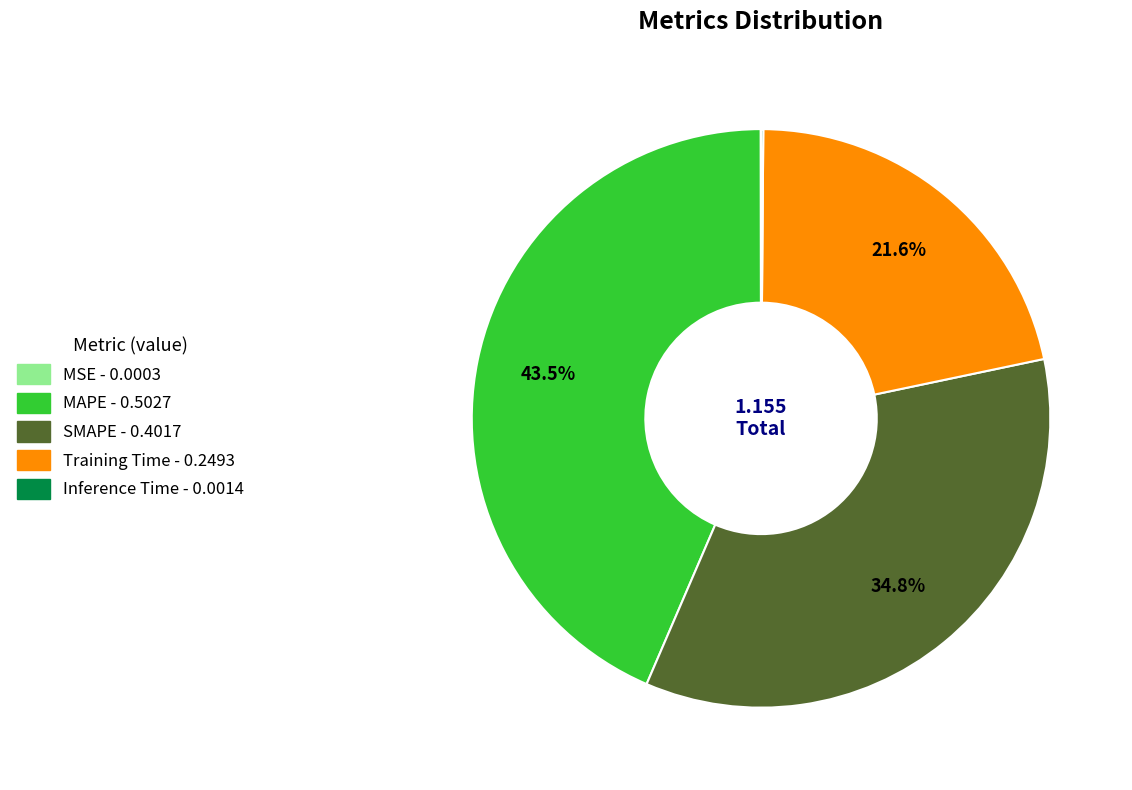

What is the total percentage of MAPE and SMAPE?

78.3%